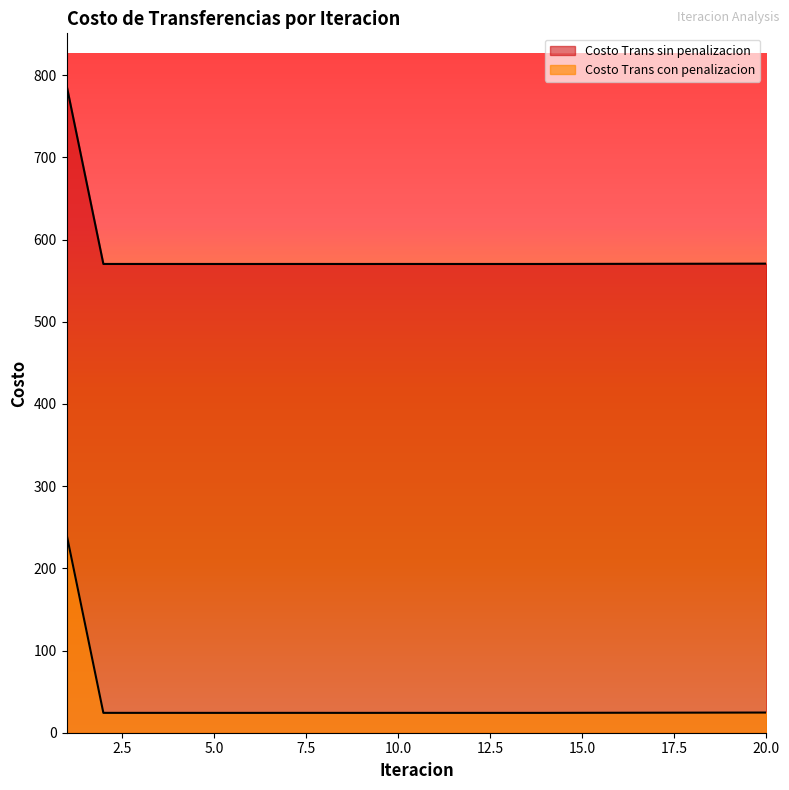

Rank the categories by Costo Trans sin penalizacion value from highest to lowest.

1, 20, 19, 18, 17, 16, 15, 2, 10, 7, 8, 3, 4, 11, 14, 13, 5, 9, 12, 6